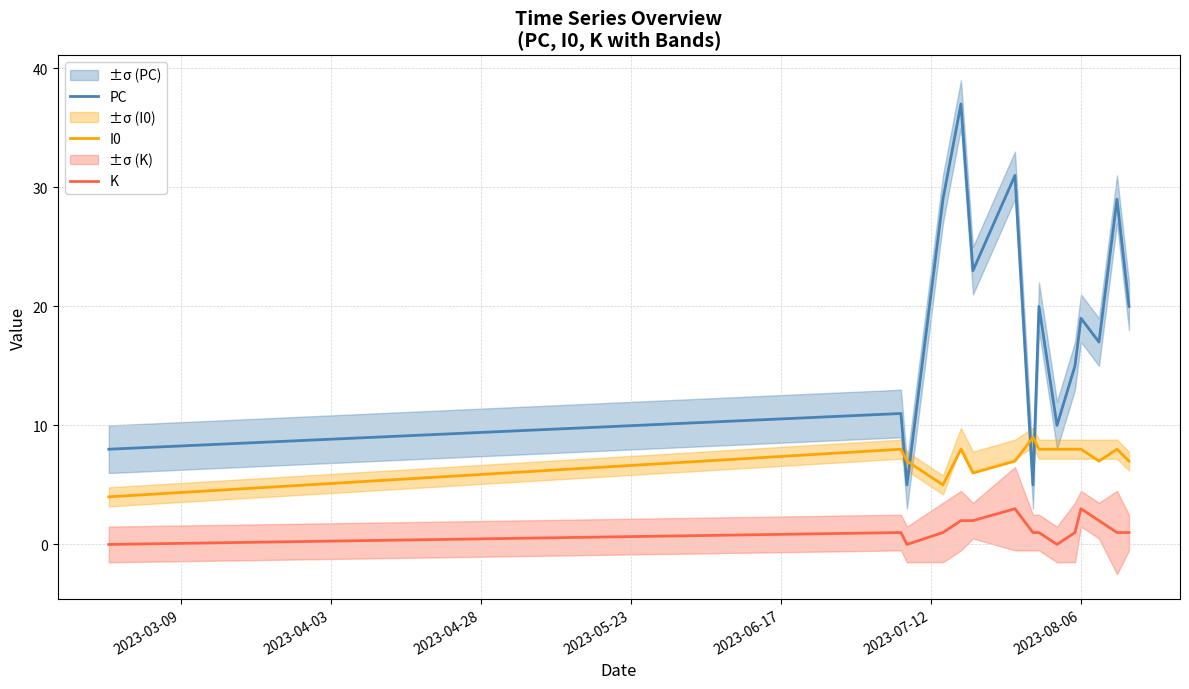

Count the number of categories in the chart.

15